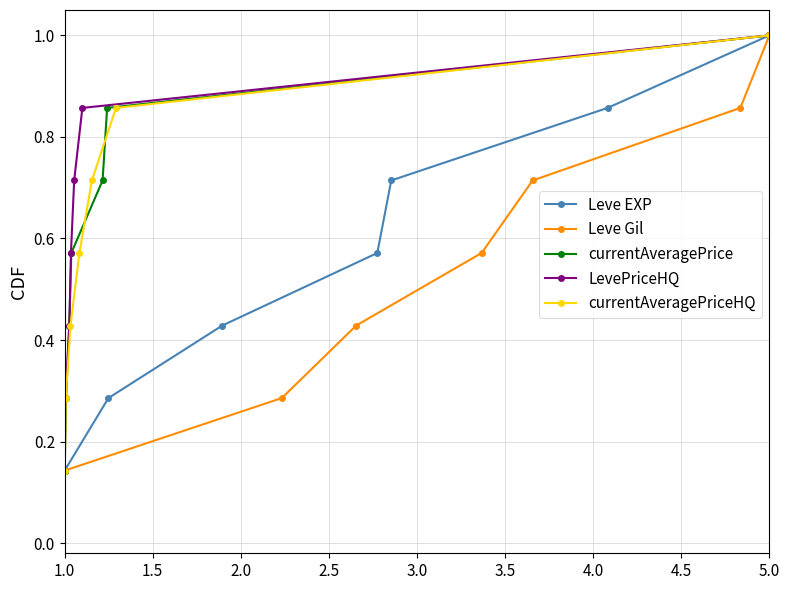

True or false: Leve EXP and Leve Gil intersect in this chart.

False